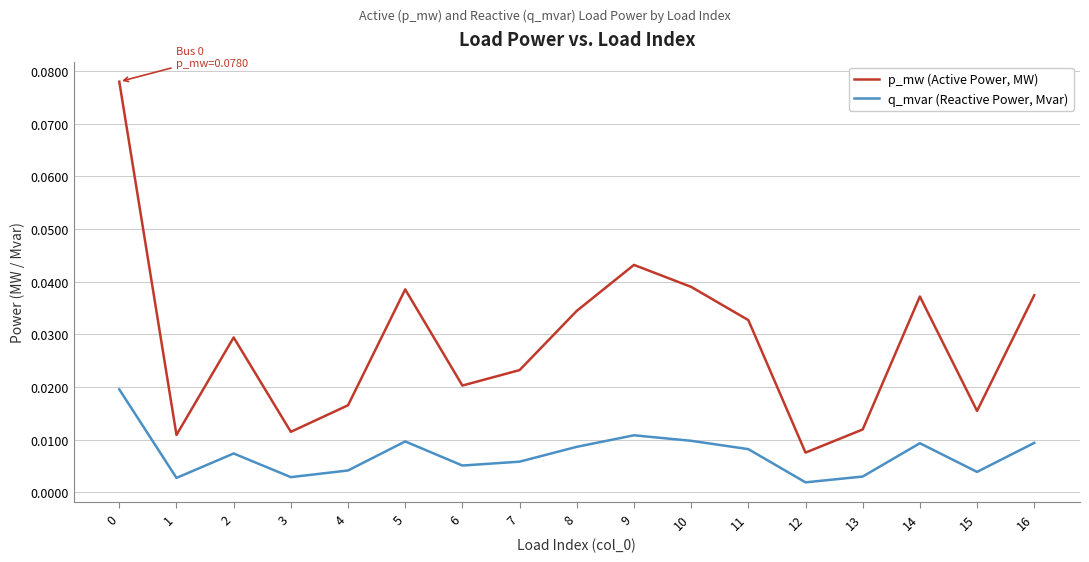

The value of p_mw (Active Power, MW) at 10 is 0.1. True or false?

False